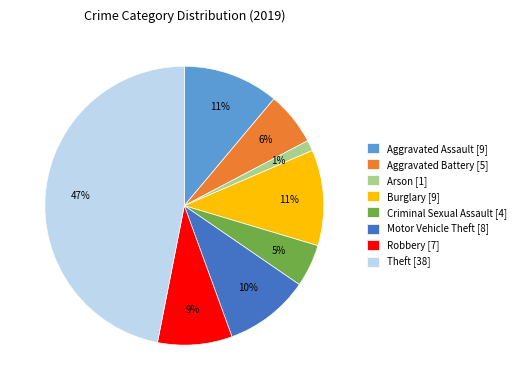

The Burglary slice represents 19% of the pie. True or false?

False